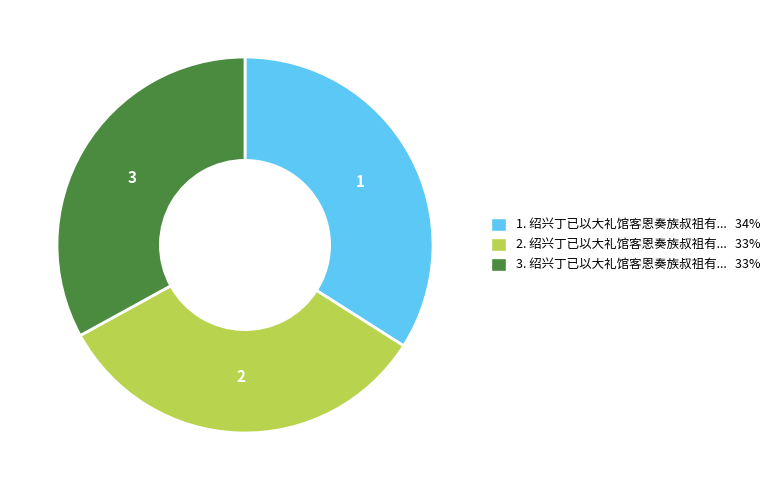

True or false: 3. 绍兴丁已以大礼馆客恩奏族叔祖有... 33% accounts for 33% of the total.

True